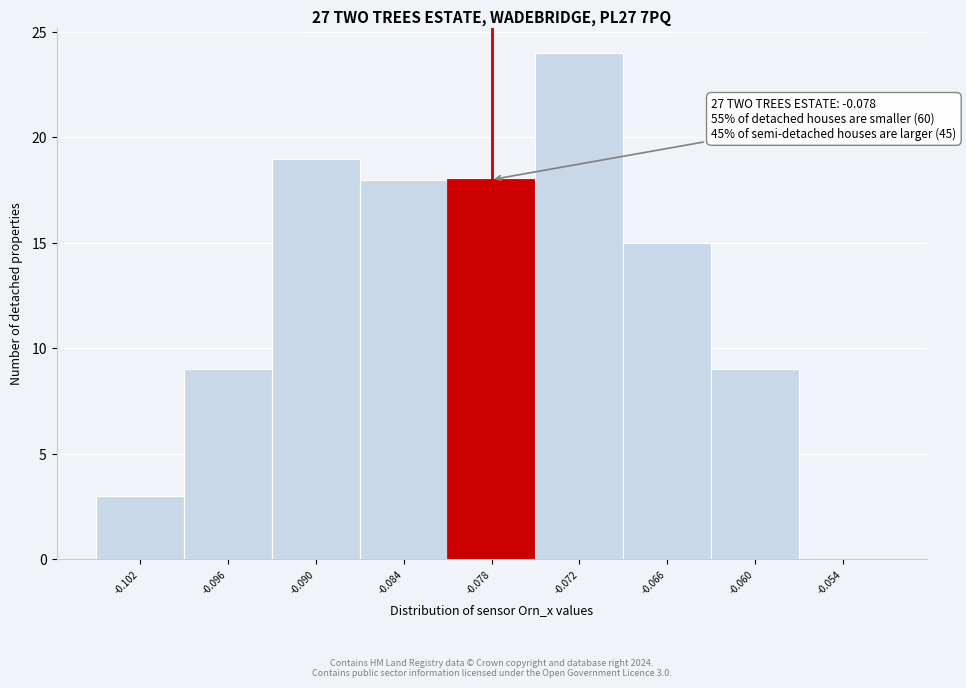

Reading left to right, what are all the values shown in this chart?

-0.102=3	-0.096=9	-0.090=19	-0.084=18	-0.078=18	-0.072=24	-0.066=15	-0.060=9	-0.054=0